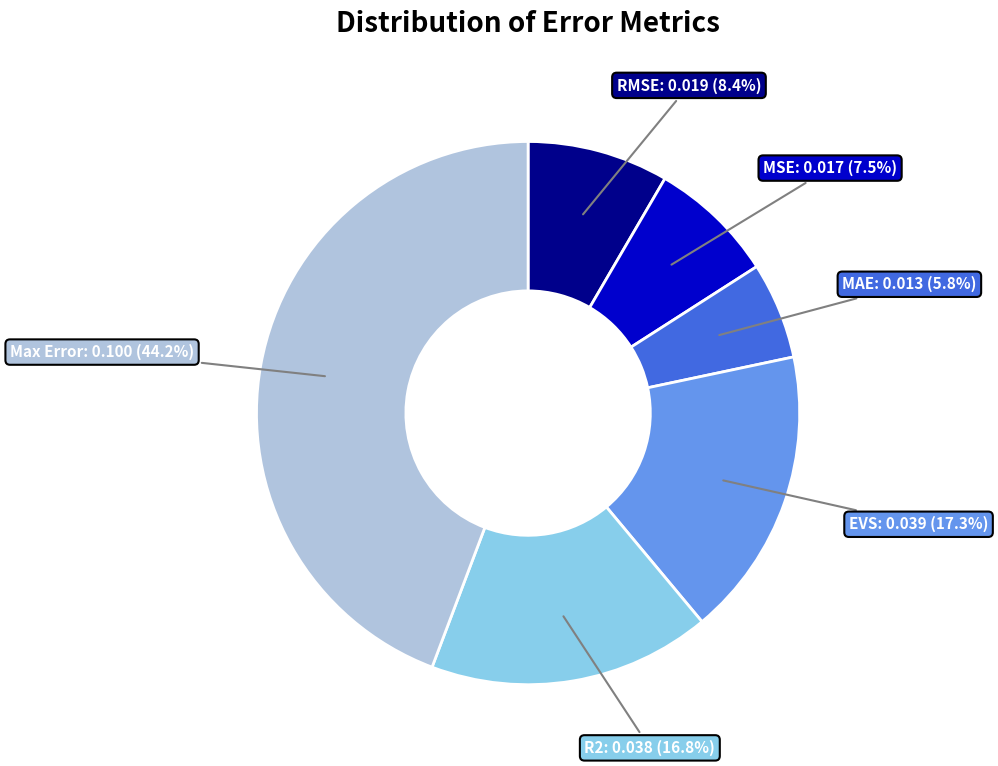

Does RMSE account for over 50% of the chart?

No